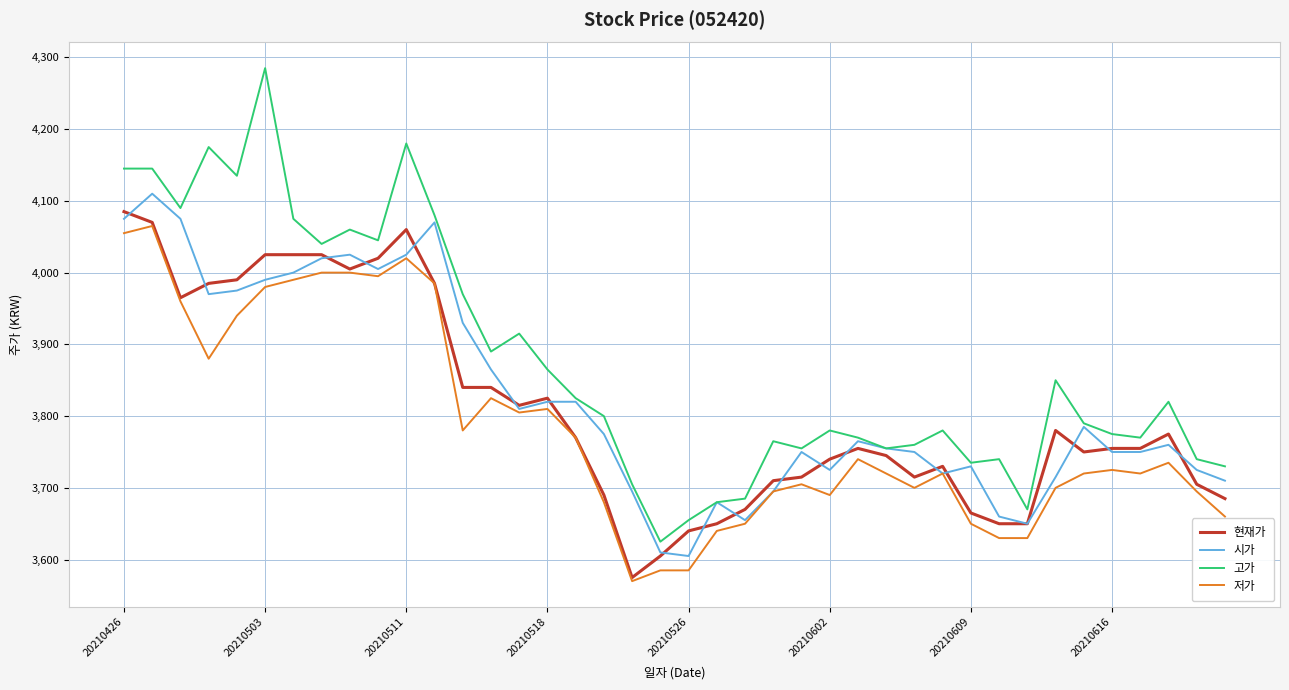

What is the minimum value for 시가?

3605